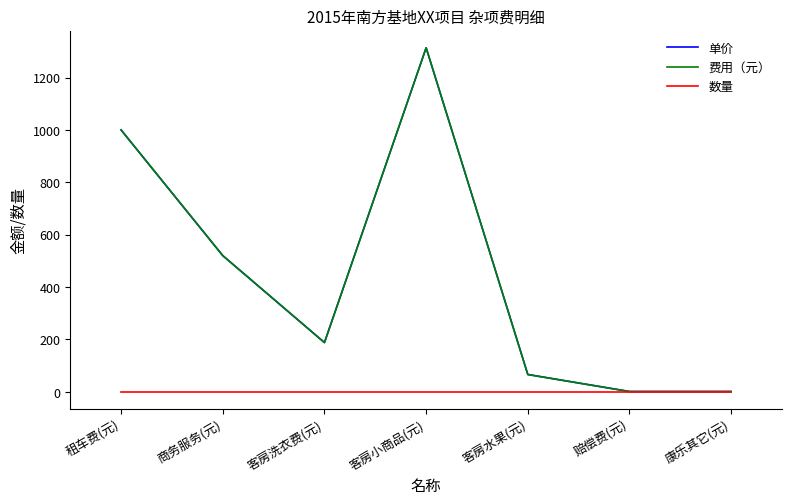

The 单价 series shows 87 at 客房水果(元). True or false?

False